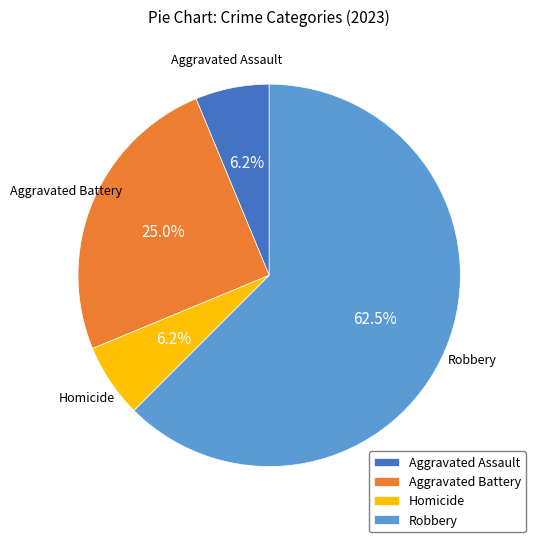

Which has a higher value, Robbery or Aggravated Assault?

Robbery